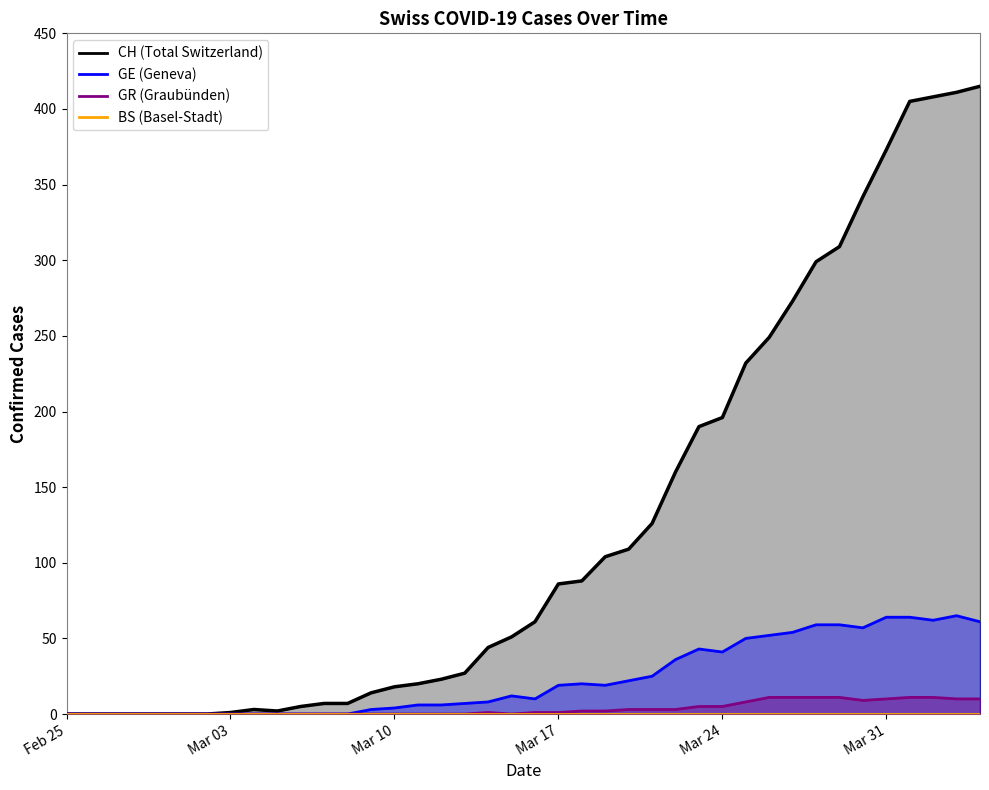

Reading left to right, transcribe all the data shown in this chart.

CH: 0	0	0	0	0	0	0	1	3	2	5	7	7	14	18	20	23	27	44	51	61	86	88	104	109	126	160	190	196	232	249	273	299	309	342	373	405	408	411	415
GE: 0	0	0	0	0	0	0	0	0	0	0	0	0	3	4	6	6	7	8	12	10	19	20	19	22	25	36	43	41	50	52	54	59	59	57	64	64	62	65	61
GR: 0	0	0	0	0	0	0	0	0	0	0	0	0	0	0	0	0	0	1	0	1	1	2	2	3	3	3	5	5	8	11	11	11	11	9	10	11	11	10	10